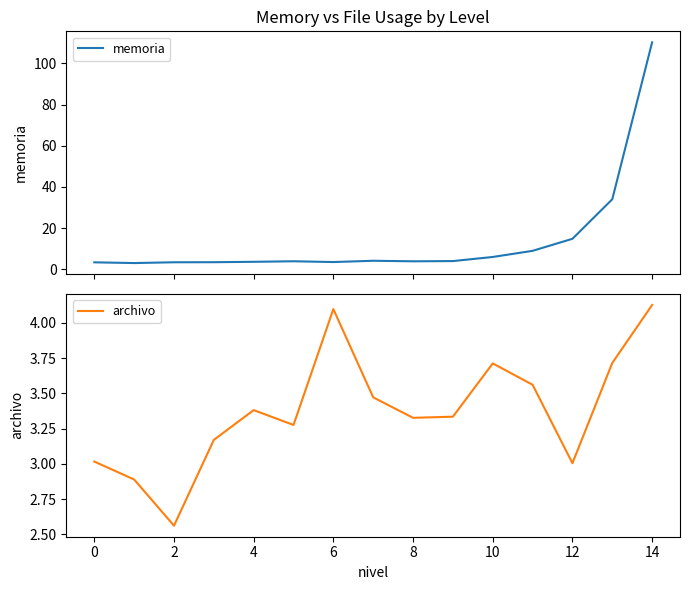

Does the chart display data point markers on the line(s)?

No